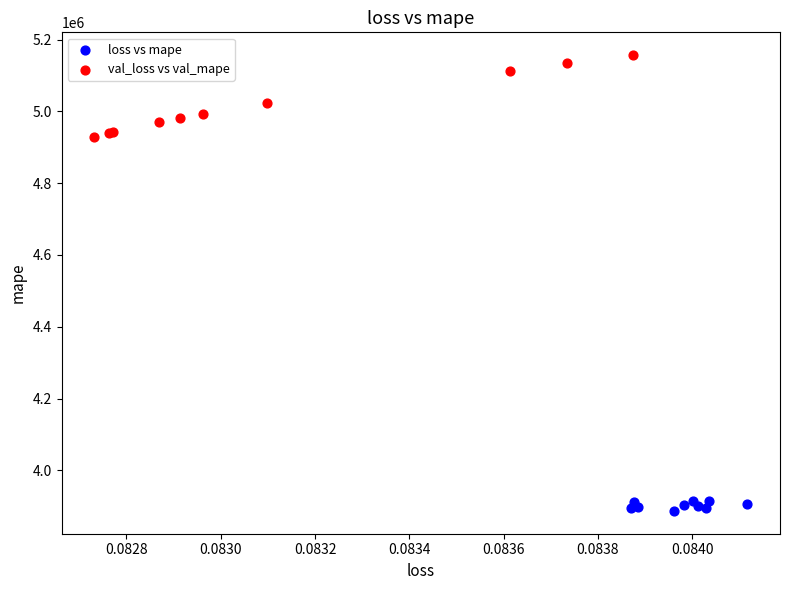

Which series has the largest Y range (max minus min)?

val_loss vs val_mape